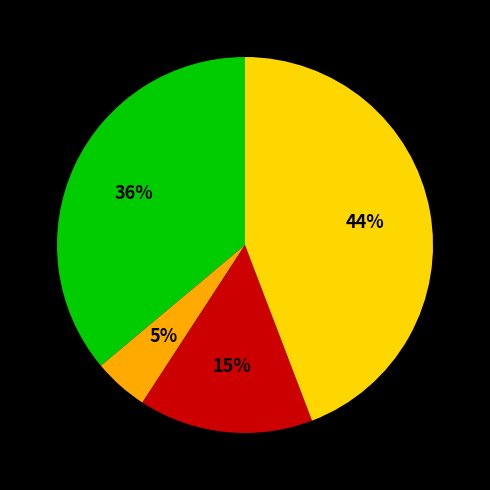

Is there any slice that represents more than half of the pie?

No